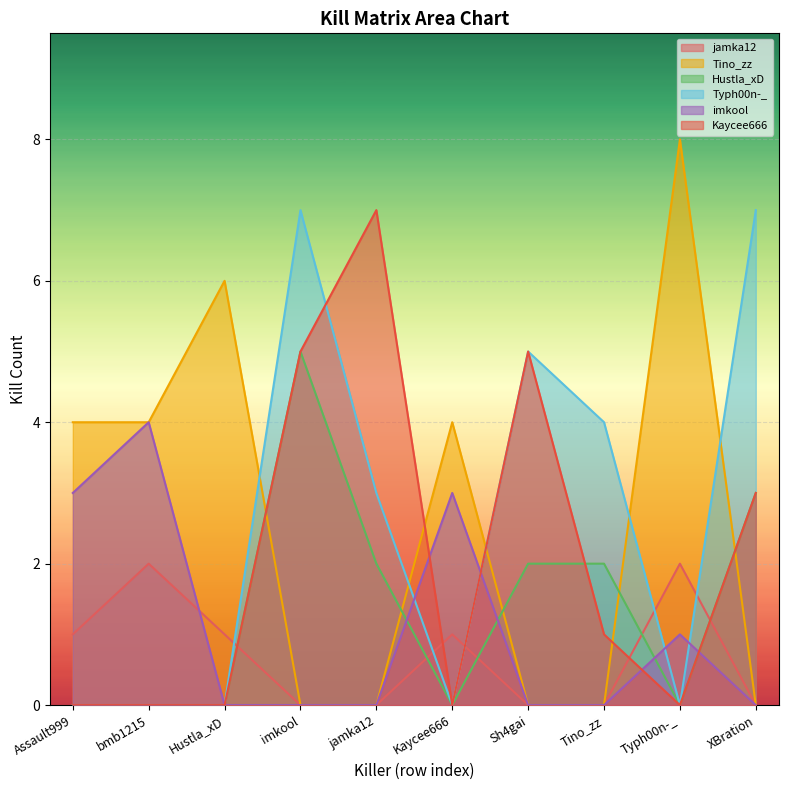

How many values in the Kaycee666 series are below 1?

5